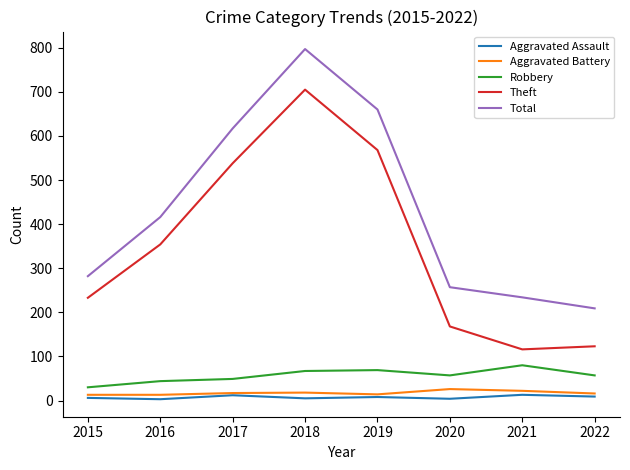

Which category has the highest value in the Theft series?

2018